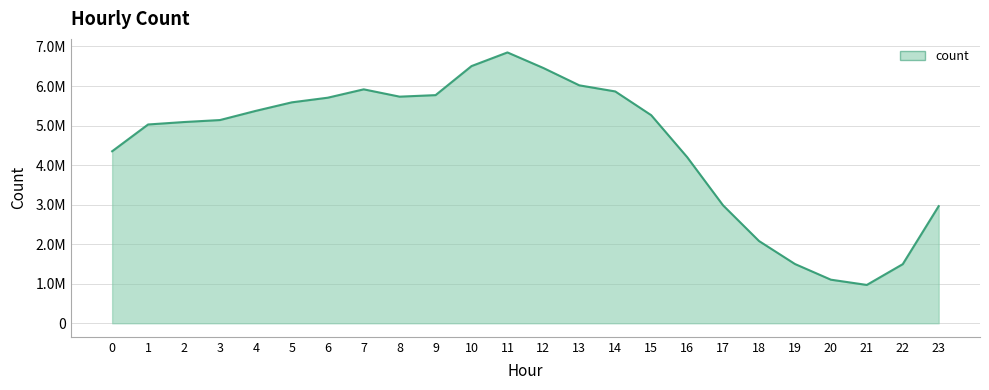

Is this an area chart (filled region under the line)?

Yes